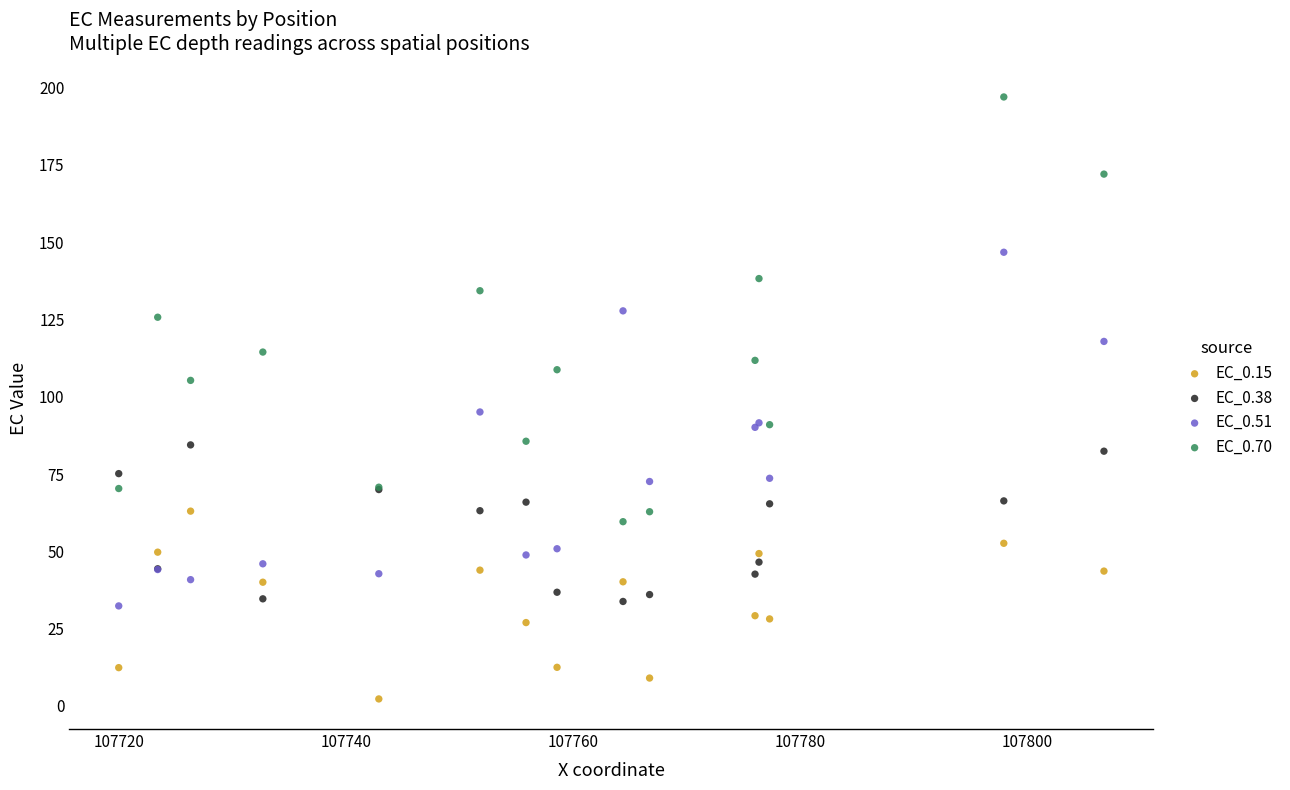

Across all series, what Y value is closest to 99?

95.1